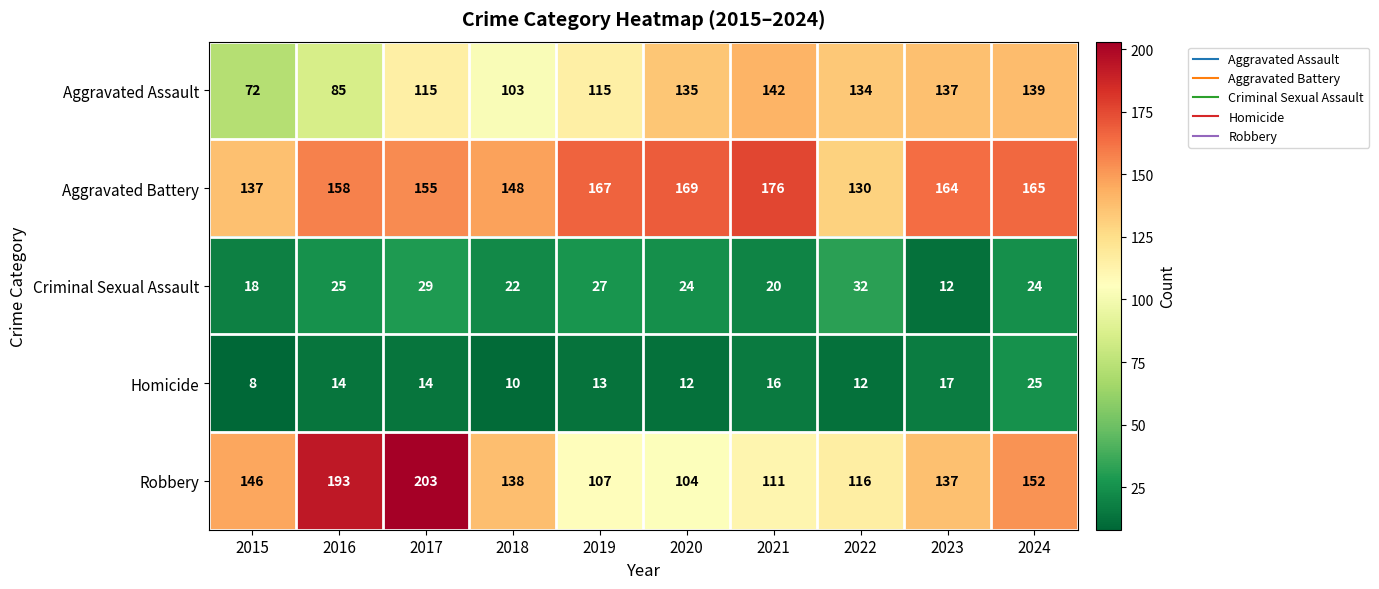

What is the difference between the maximum and minimum values in the Aggravated Battery series?

46